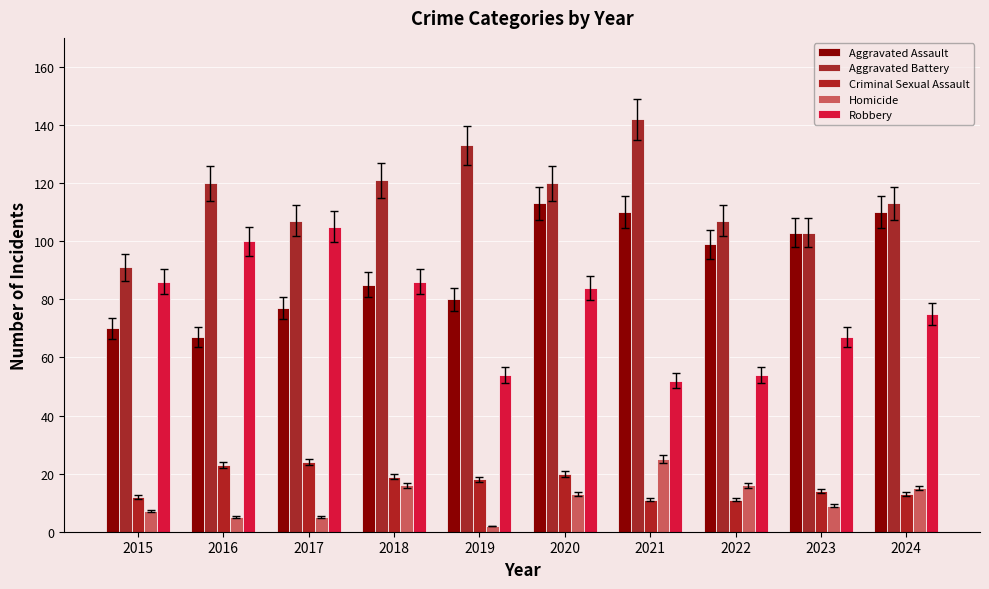

What is the difference between the second highest and minimum values in the Aggravated Assault series?

43